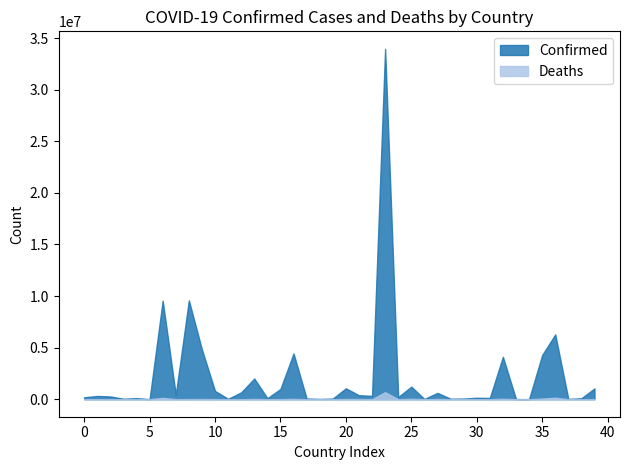

Rank the series by their average value, from highest to lowest.

Confirmed, Deaths